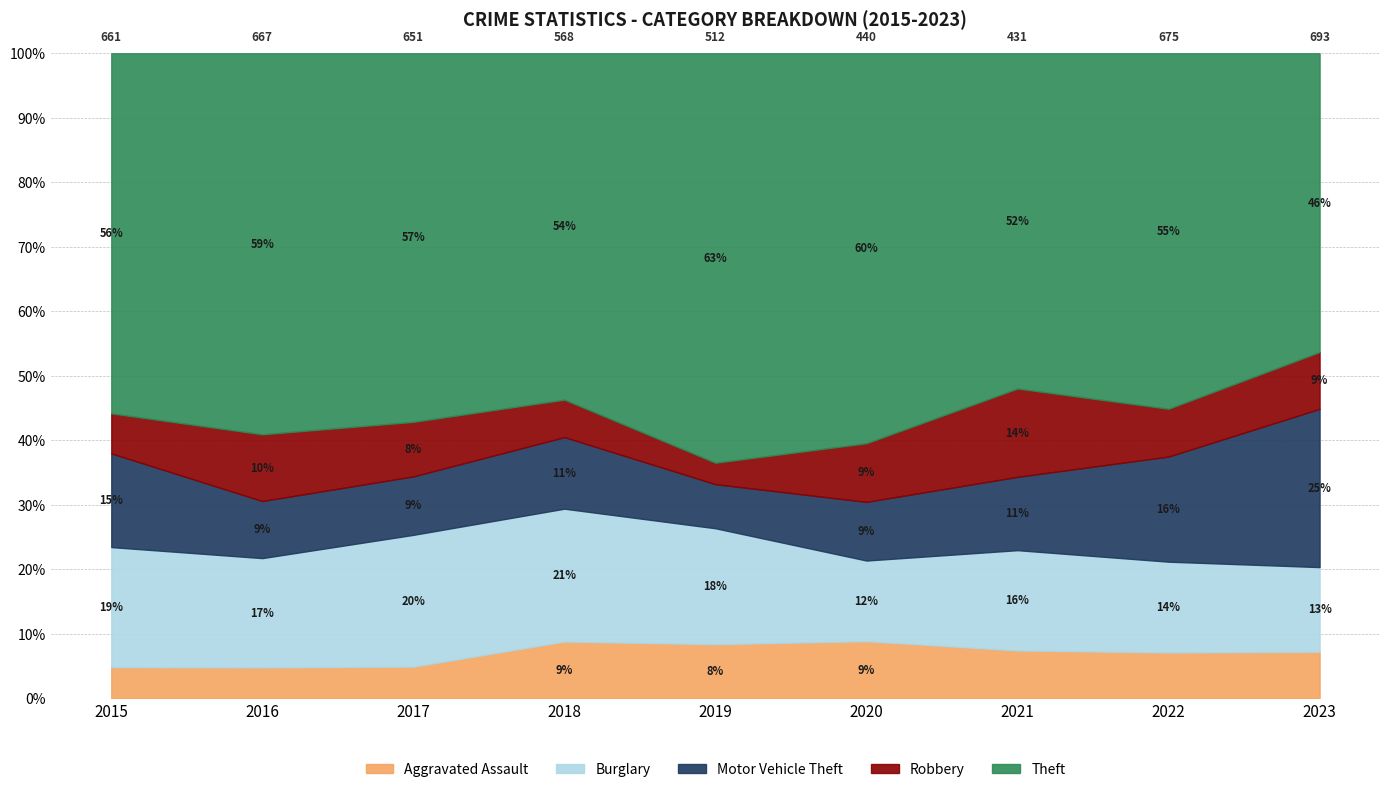

What is the approximate value of Burglary at 2021?

67